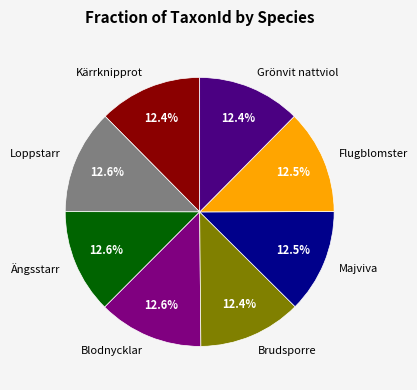

Approximately how many times larger is the value at Loppstarr compared to Grönvit nattviol?

1.0